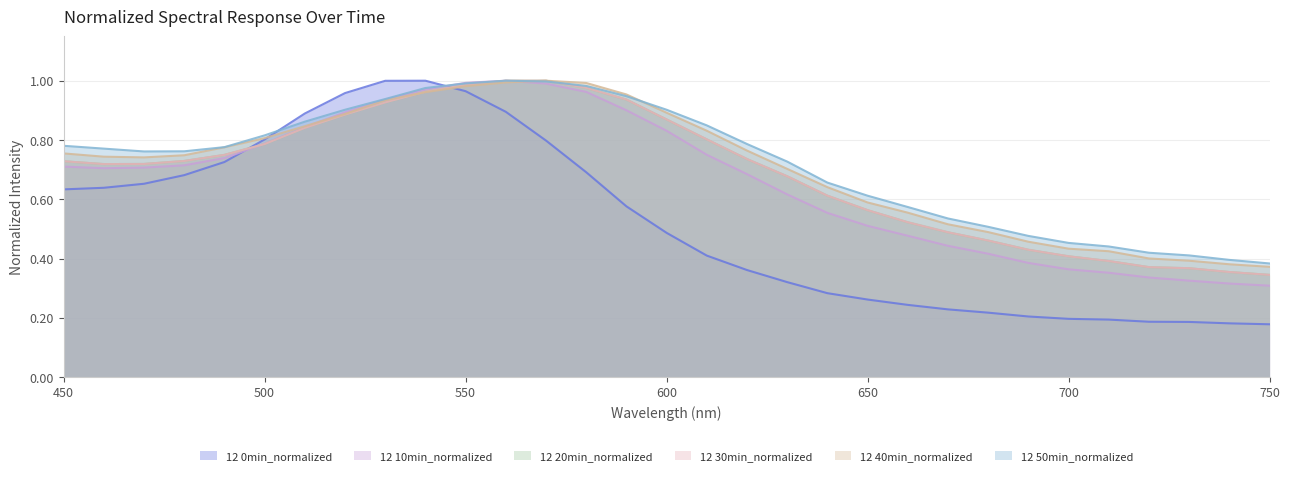

Which category has the highest value in the 12 0min_normalized series?

540